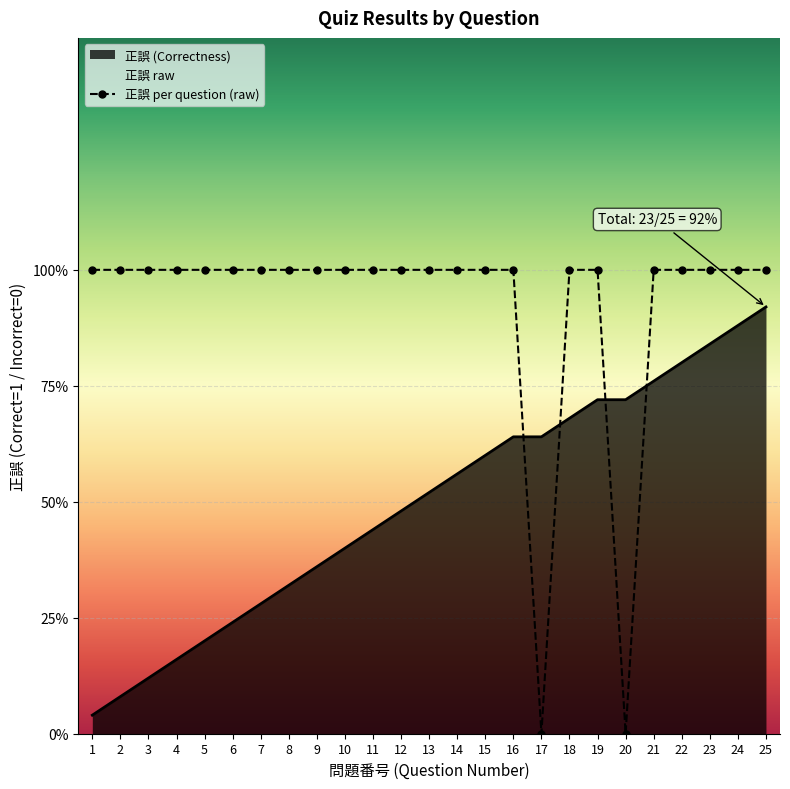

True or false: the data shows 1 at 24.

True